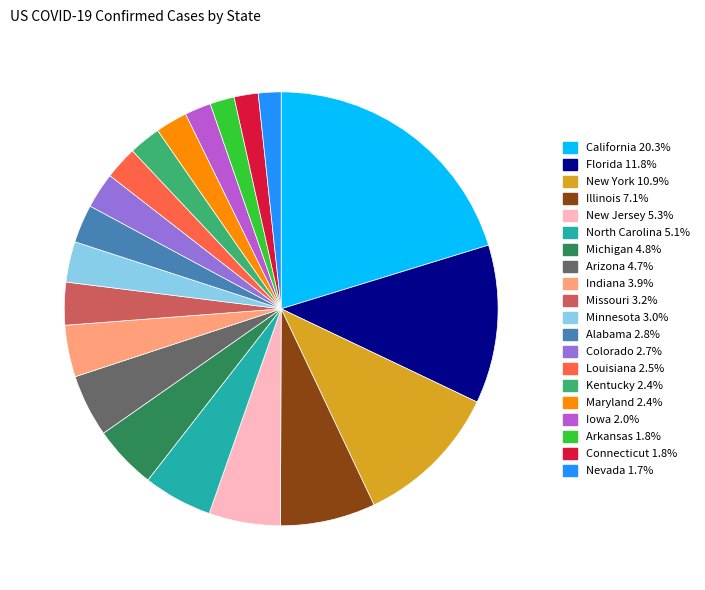

Which has a higher value, California or North Carolina?

California